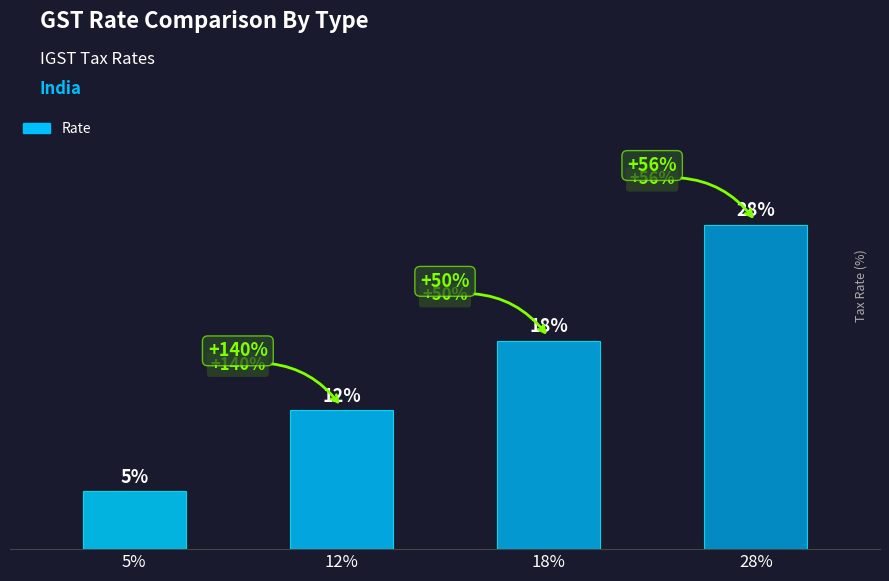

Does the chart contain stacked bars?

No